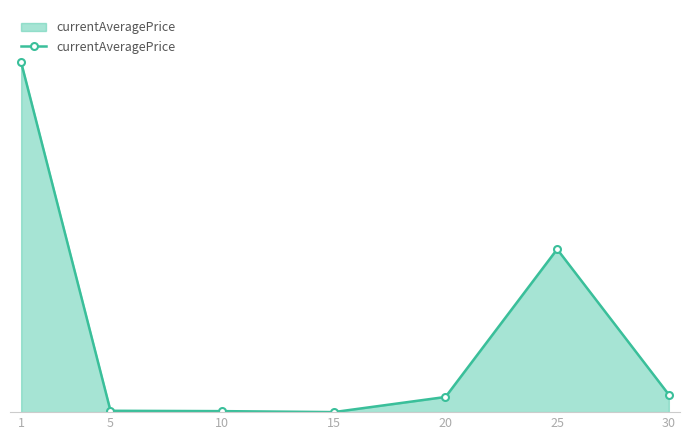

Where does the data first go above 158835?

1